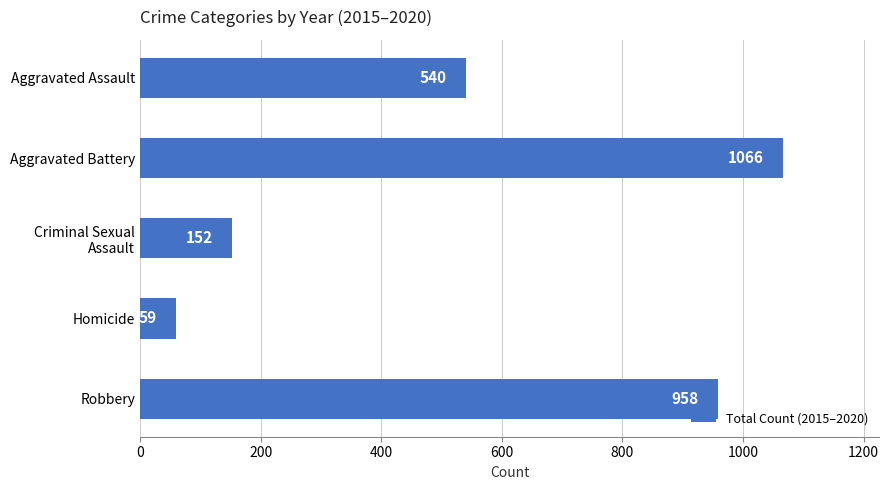

Does the chart contain any negative values?

No